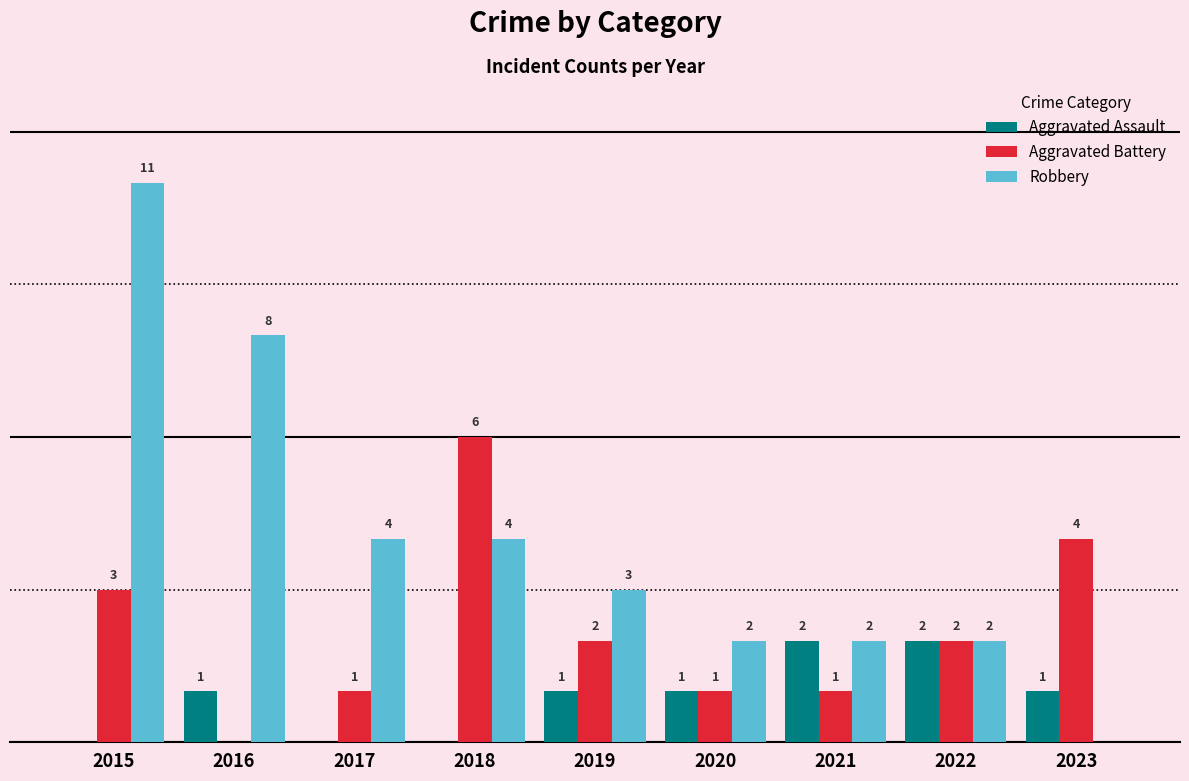

Is the value of Aggravated Battery at 2017 greater than the value of Robbery at 2022?

No